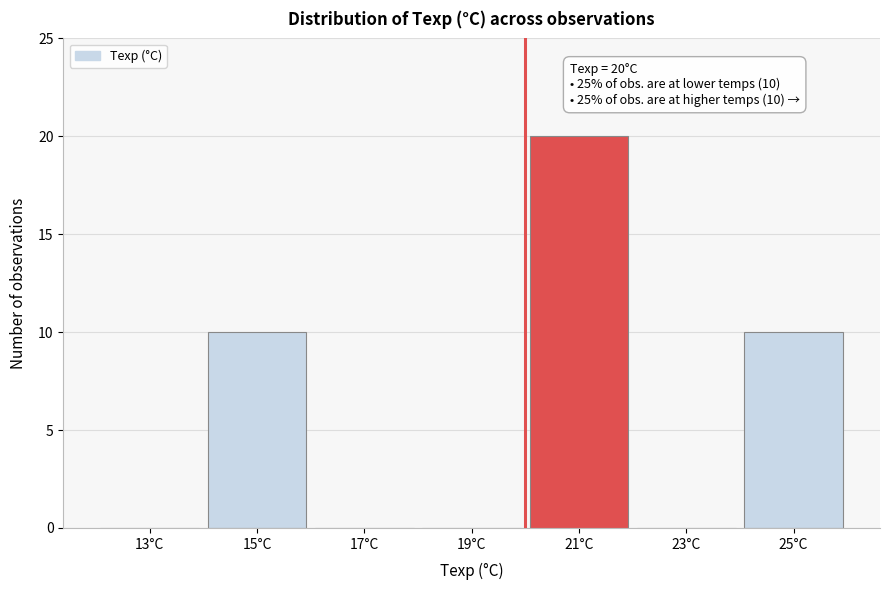

Which range on the x-axis has the tallest bar?

20 to 22